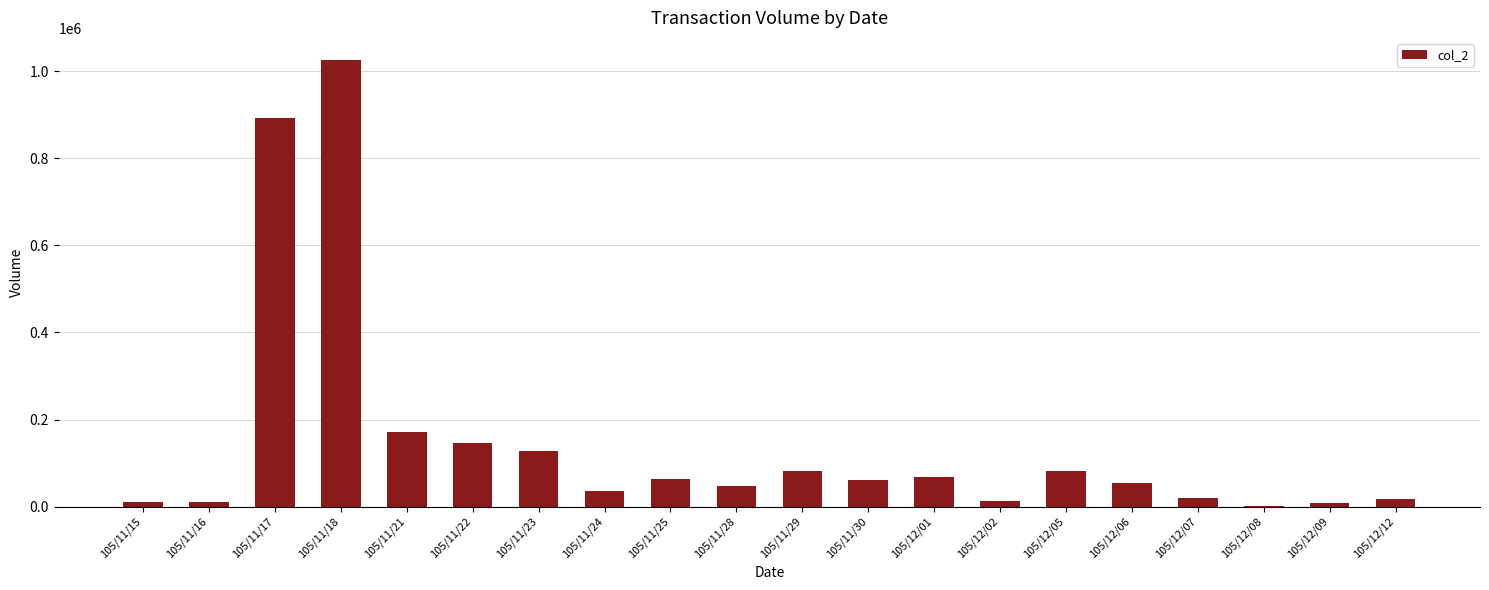

Where is the data nearest to the value 513855?

105/11/21